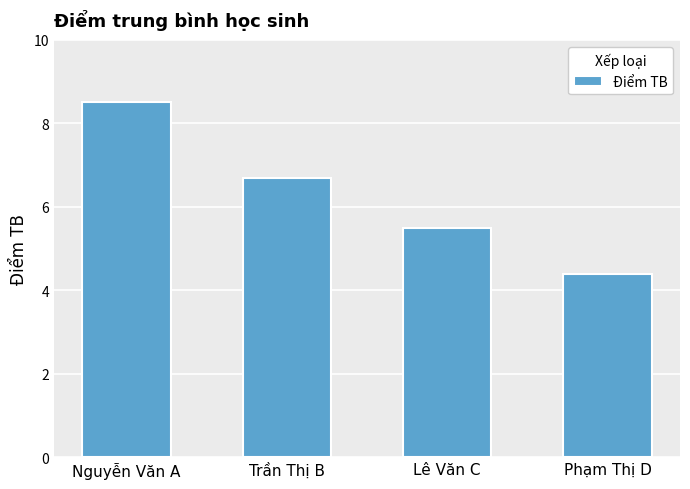

List the labels in order of value, largest first.

Nguyễn Văn A, Trần Thị B, Lê Văn C, Phạm Thị D